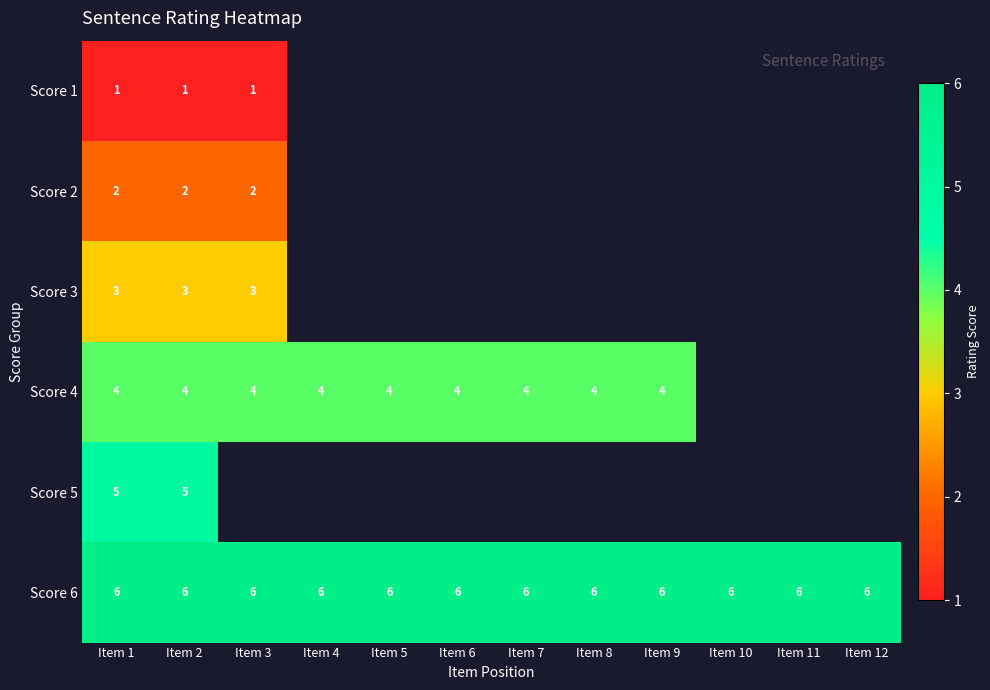

What is the total value across all series at Item 2?

21